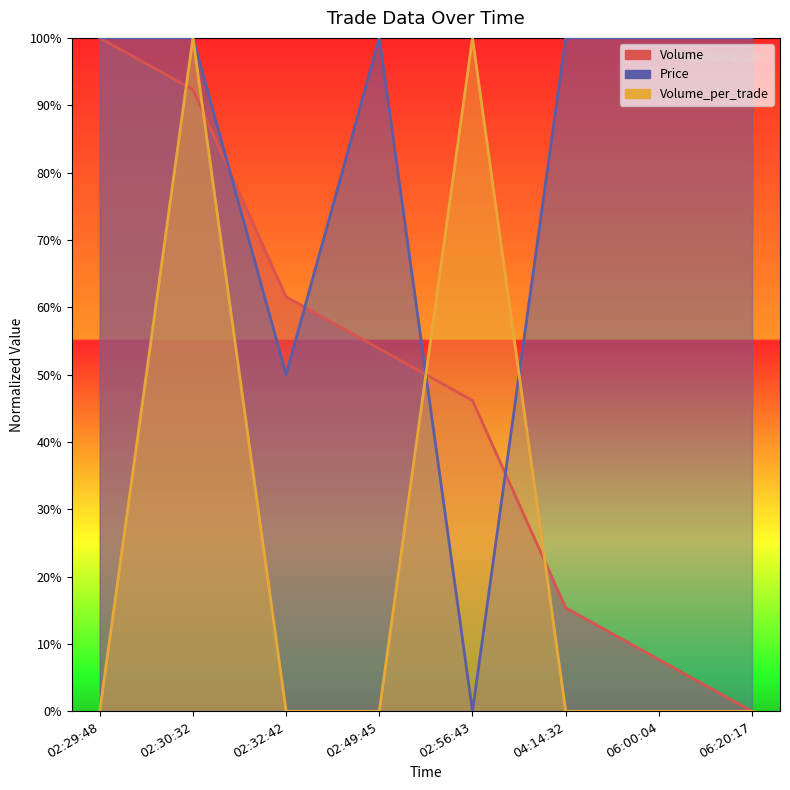

At which label is Volume_per_trade closest to 50?

02:29:48